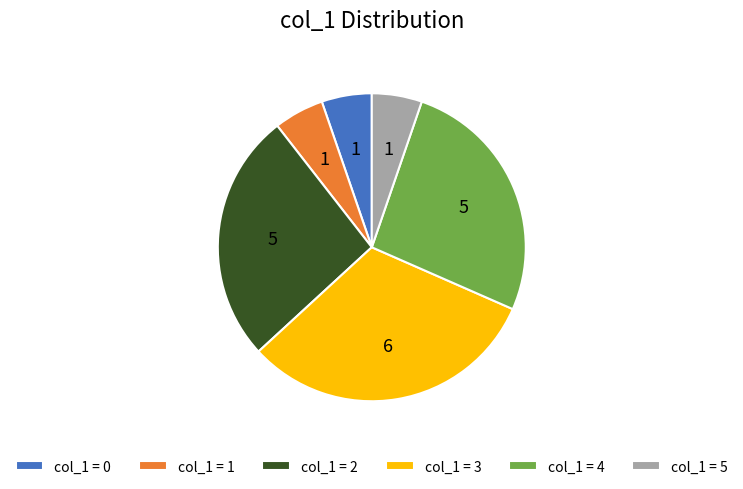

Count the number of slices in the pie.

6